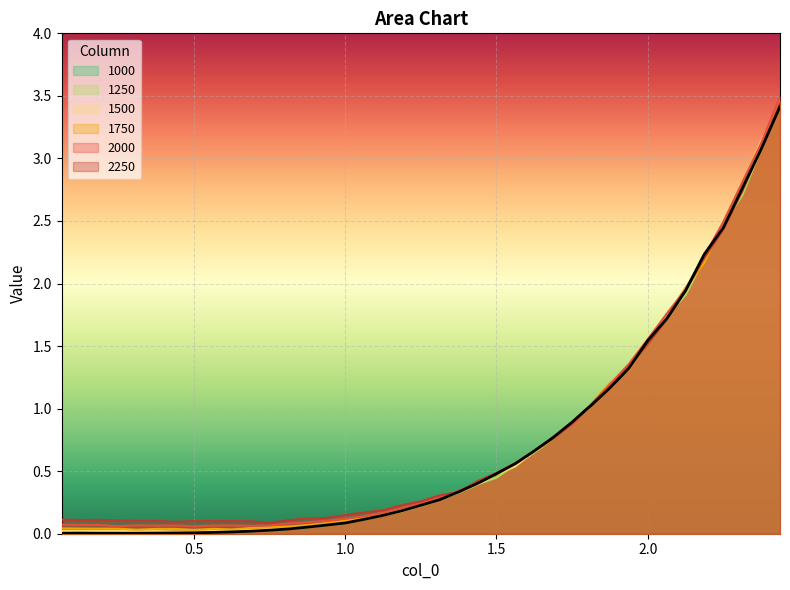

Reading left to right, what are all the values shown in this chart?

1000: 0.0	0.0	0.0	0.0	0.0	0.0	0.0	0.0	0.0	0.0	0.0	0.0	0.0	0.1	0.1	0.1	0.1	0.1	0.2	0.2	0.3	0.3	0.4	0.5	0.6	0.7	0.8	0.9	1.0	1.0	1.2	1.3	1.5	1.7	1.9	2.2	2.4	2.8	3.1	3.4
1250: 0.0	0.0	0.0	0.0	0.0	0.0	0.0	0.0	0.0	0.0	0.0	0.0	0.0	0.1	0.1	0.1	0.1	0.1	0.2	0.2	0.3	0.3	0.4	0.4	0.6	0.6	0.8	0.9	1.0	1.0	1.2	1.3	1.5	1.7	1.9	2.2	2.5	2.7	3.1	3.4
1500: 0.0	0.0	0.0	0.0	0.0	0.0	0.0	0.0	0.0	0.0	0.0	0.0	0.0	0.1	0.1	0.1	0.1	0.1	0.2	0.2	0.3	0.3	0.4	0.5	0.5	0.7	0.8	0.9	1.0	1.0	1.2	1.4	1.6	1.7	2.0	2.2	2.5	2.8	3.1	3.4
1750: 0.0	0.0	0.0	0.0	0.0	0.0	0.0	0.0	0.0	0.0	0.0	0.1	0.1	0.1	0.1	0.1	0.1	0.2	0.2	0.2	0.3	0.3	0.4	0.5	0.6	0.7	0.8	0.9	1.0	1.0	1.2	1.3	1.5	1.7	2.0	2.2	2.5	2.8	3.1	3.5
2000: 0.1	0.1	0.1	0.1	0.1	0.1	0.1	0.1	0.1	0.1	0.1	0.1	0.1	0.1	0.1	0.1	0.1	0.2	0.2	0.2	0.3	0.3	0.4	0.5	0.6	0.7	0.8	0.9	1.0	1.0	1.2	1.4	1.6	1.8	2.0	2.2	2.5	2.8	3.1	3.5
2250: 0.1	0.1	0.1	0.1	0.1	0.1	0.1	0.1	0.1	0.1	0.1	0.1	0.1	0.1	0.1	0.1	0.2	0.2	0.2	0.3	0.3	0.3	0.4	0.5	0.6	0.7	0.8	0.9	1.0	1.0	1.2	1.3	1.5	1.7	1.9	2.2	2.4	2.7	3.1	3.4